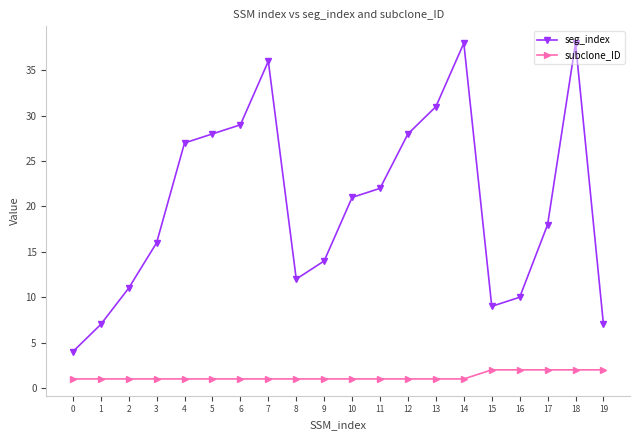

Is it true that seg_index equals 4 at 0?

True